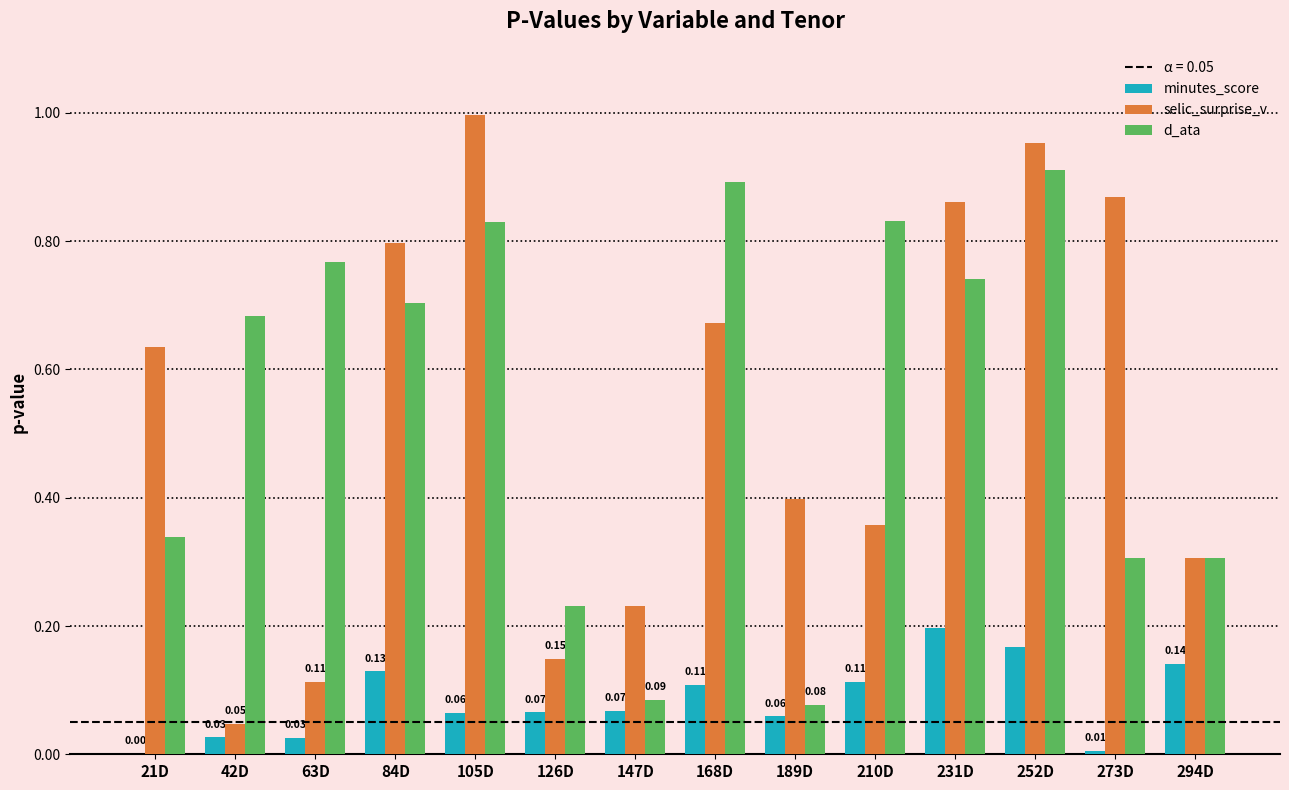

At which category is the sum across all series the highest?

252D